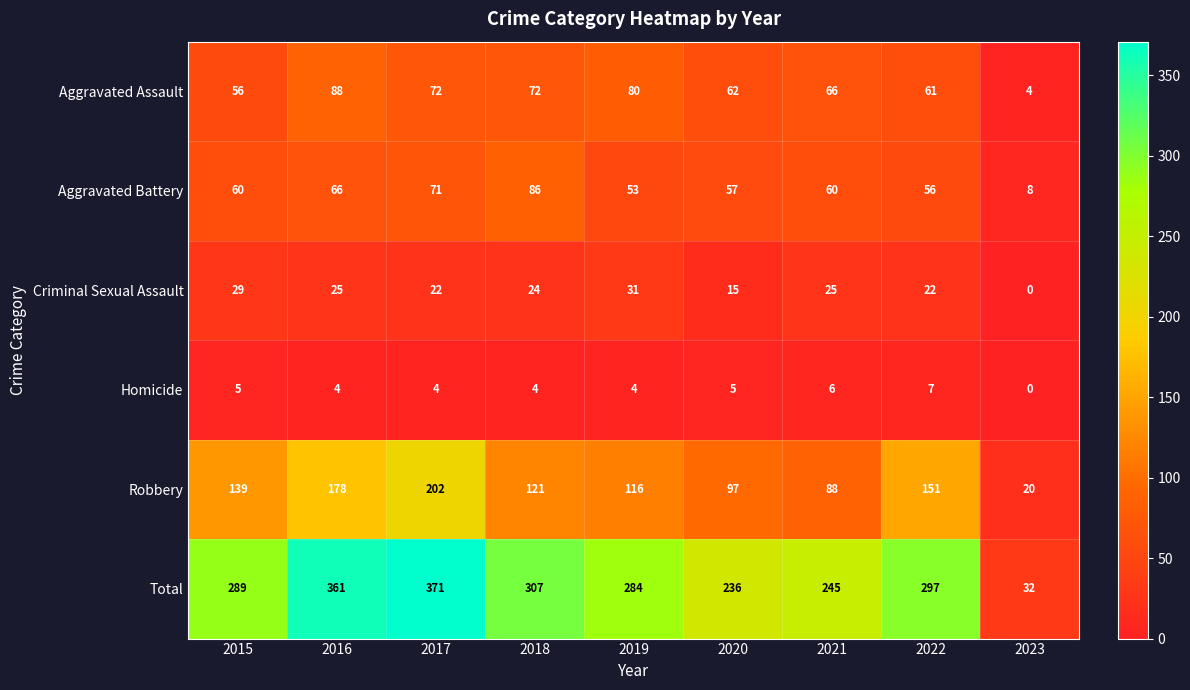

What is the total value across all series at 2015?

578